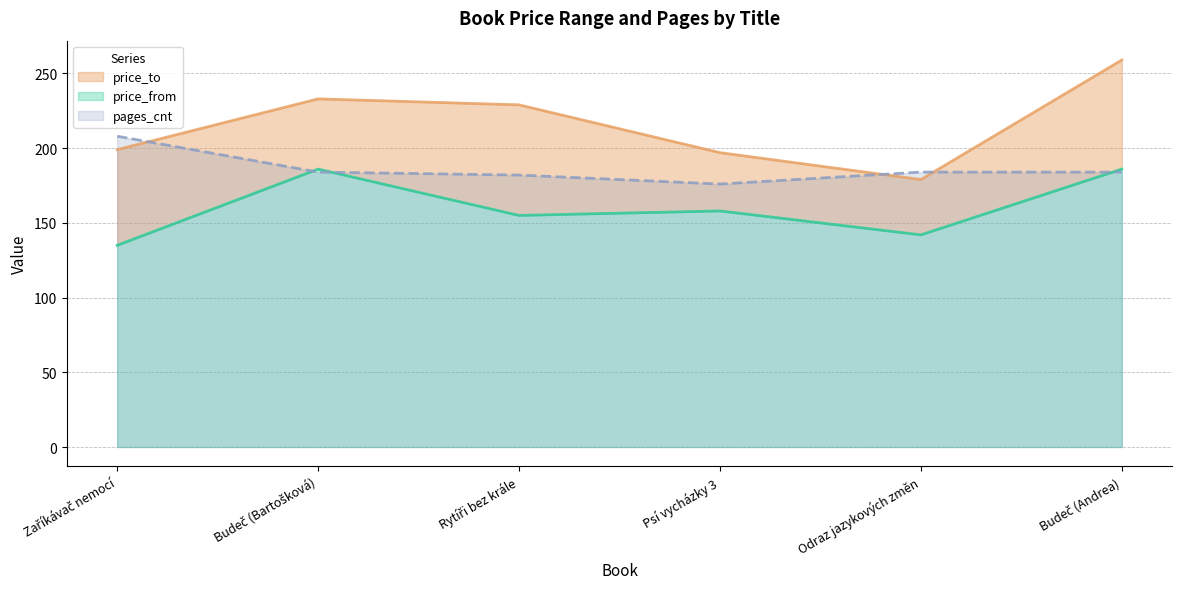

How many data points does each series have?

6